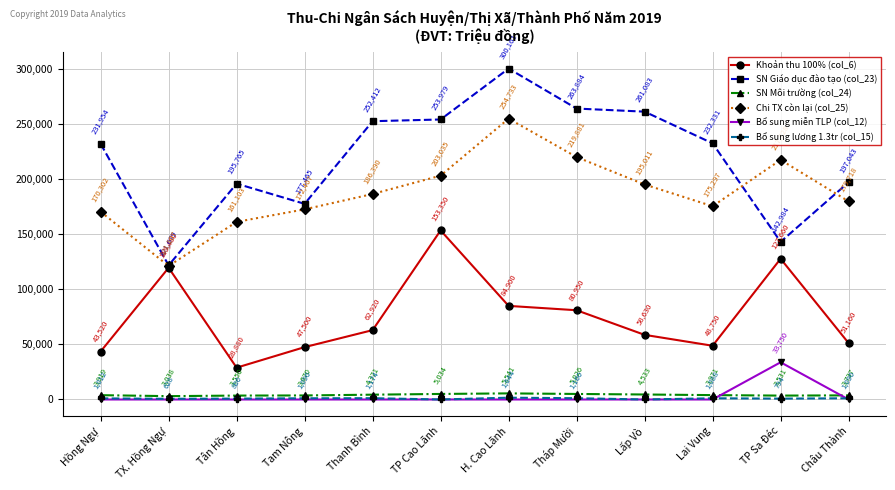

True or false: Chi TX còn lại (col_25) has a value of 170302 at Hồng Ngự.

True